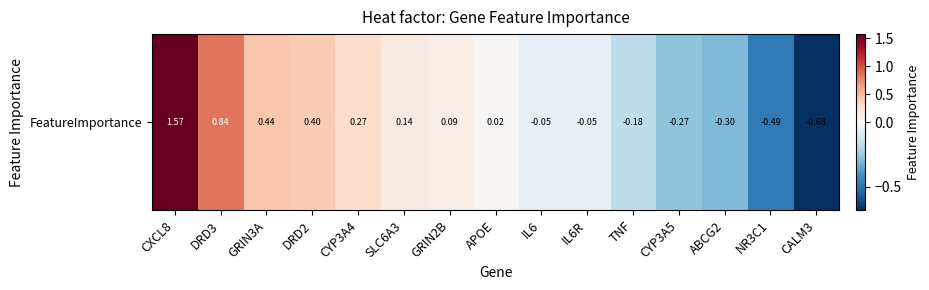

What is the sum of the values at NR3C1 and ABCG2?

-0.8